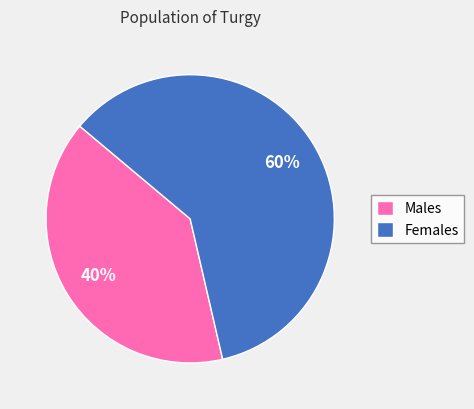

How many slices are in this pie chart?

2